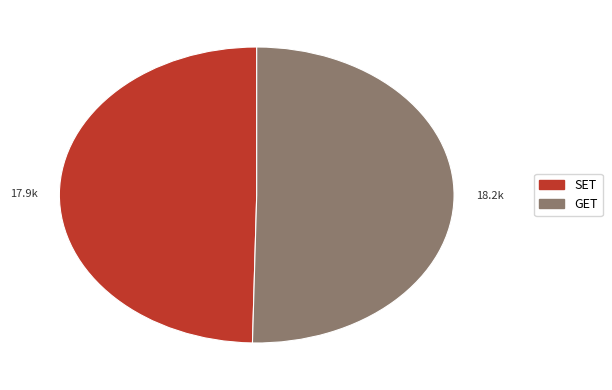

Rank the categories by value from highest to lowest.

GET, SET